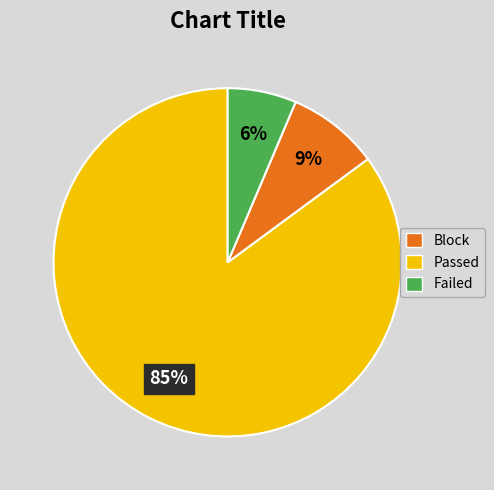

Is there any slice that represents more than half of the pie?

Yes